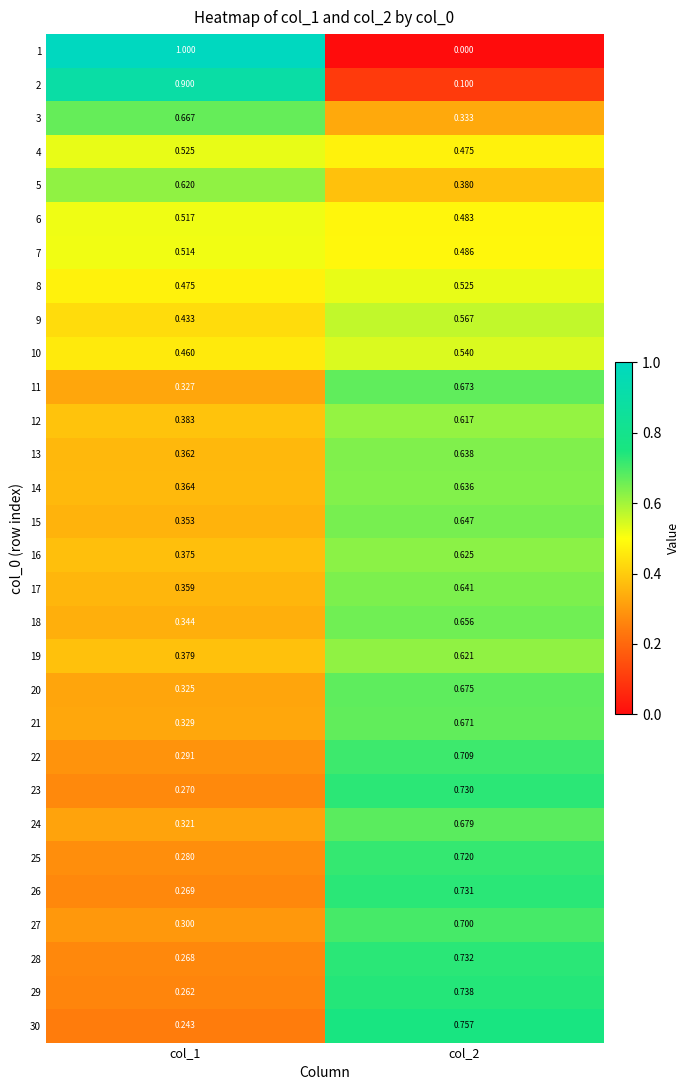

Is the value of 24 at col_1 greater than the value of 19 at col_2?

No